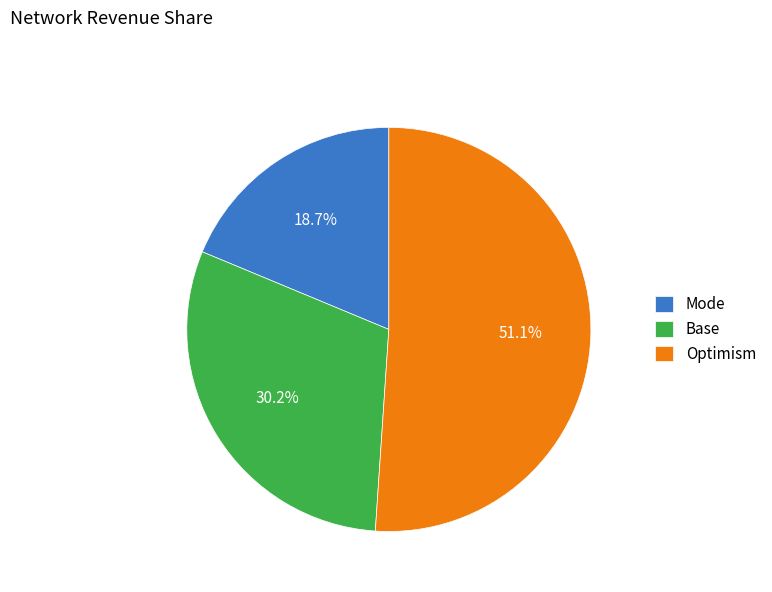

Do Mode and Base together represent more than half of the pie?

No